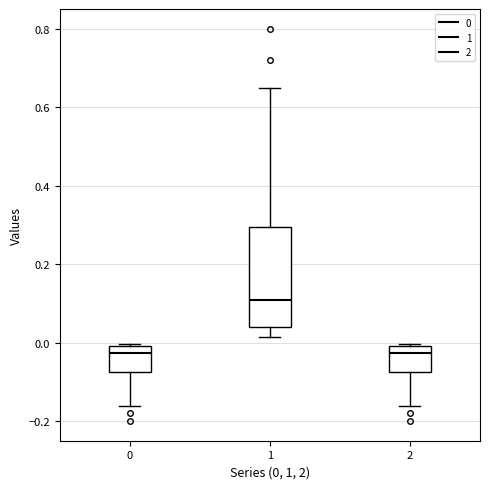

Where is the lower edge of the box at x = 1 on the y-axis? The values are not printed on the chart, so give them approximately, as read against the axis.

0.04